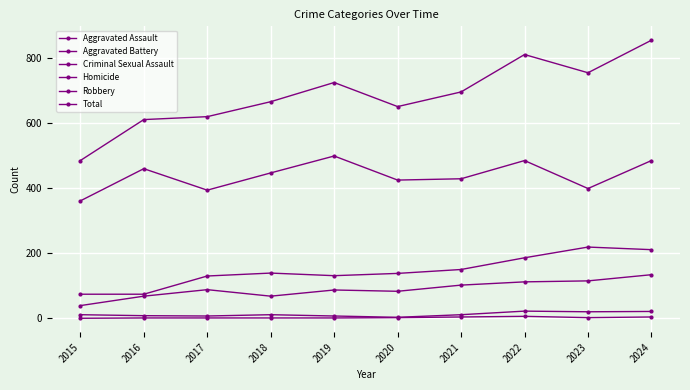

Count the number of categories in the chart.

10